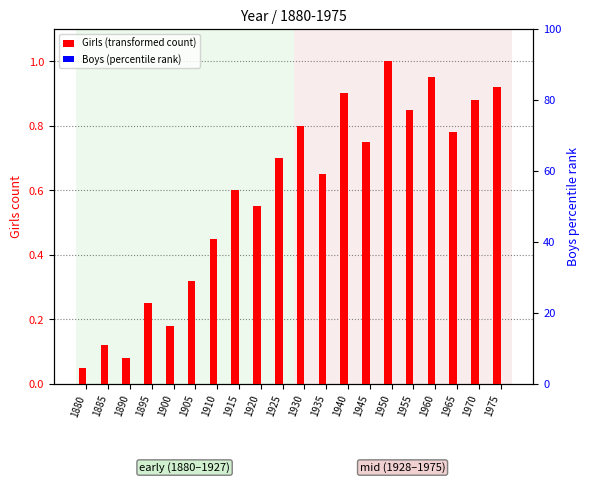

Which has a higher value, 1950 or 1940?

1950